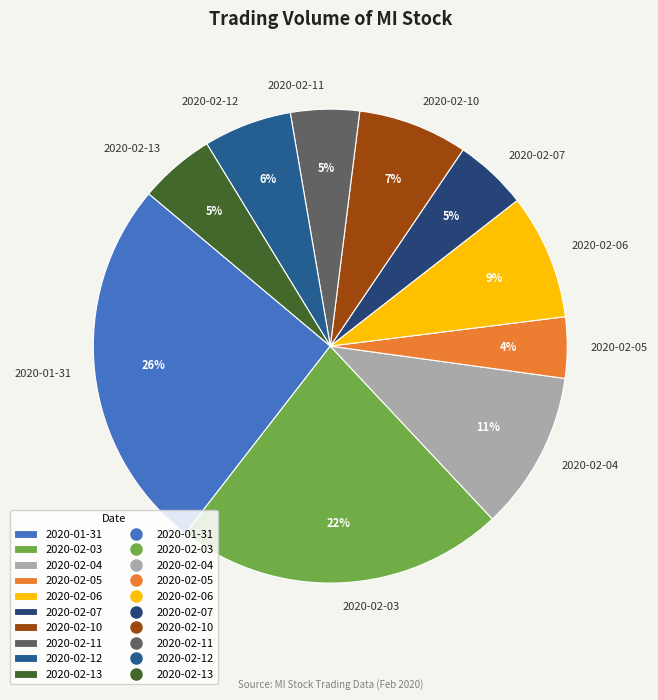

Does 2020-02-07 represent more than half of the total?

No